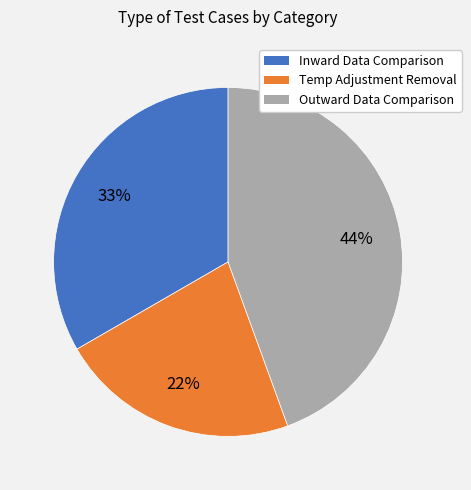

Rank the categories by value from highest to lowest.

Outward Data Comparison, Inward Data Comparison, Temp Adjustment Removal